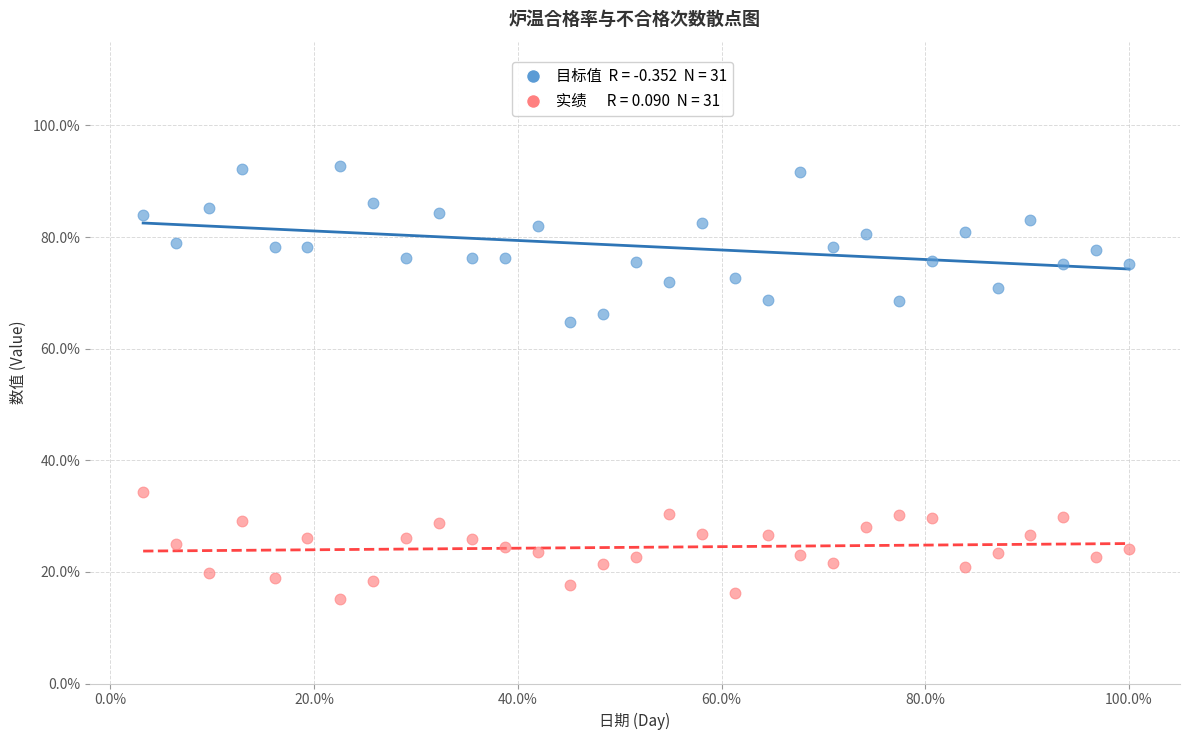

Across all series, what Y value is closest to 53?

64.7